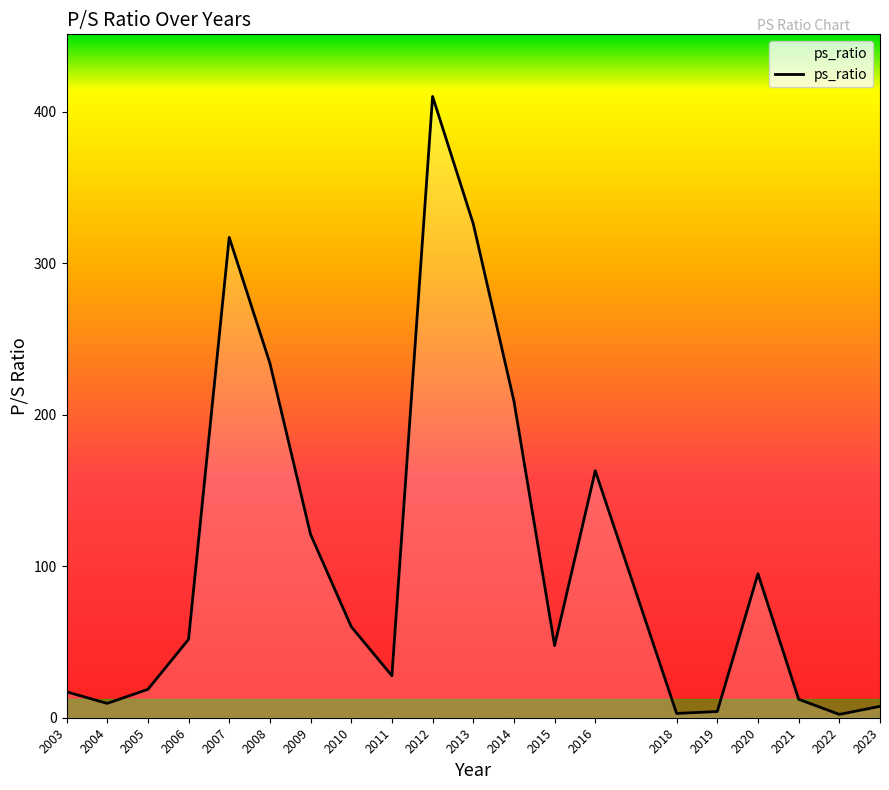

What is the difference between the maximum and minimum values?

407.8